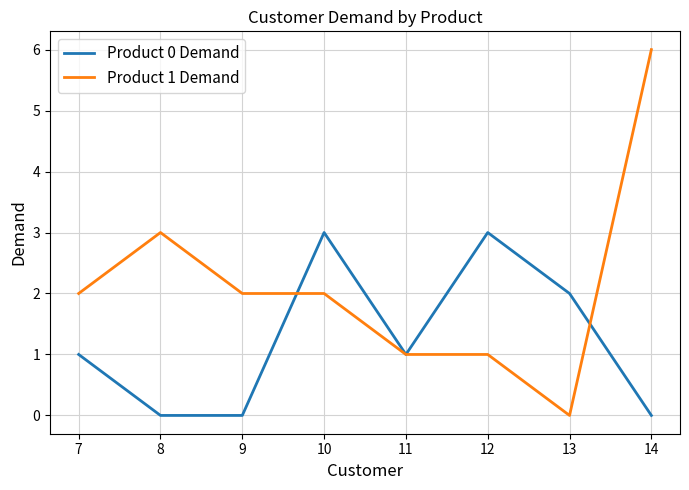

What are all the series names shown in the legend?

Product 0 Demand, Product 1 Demand